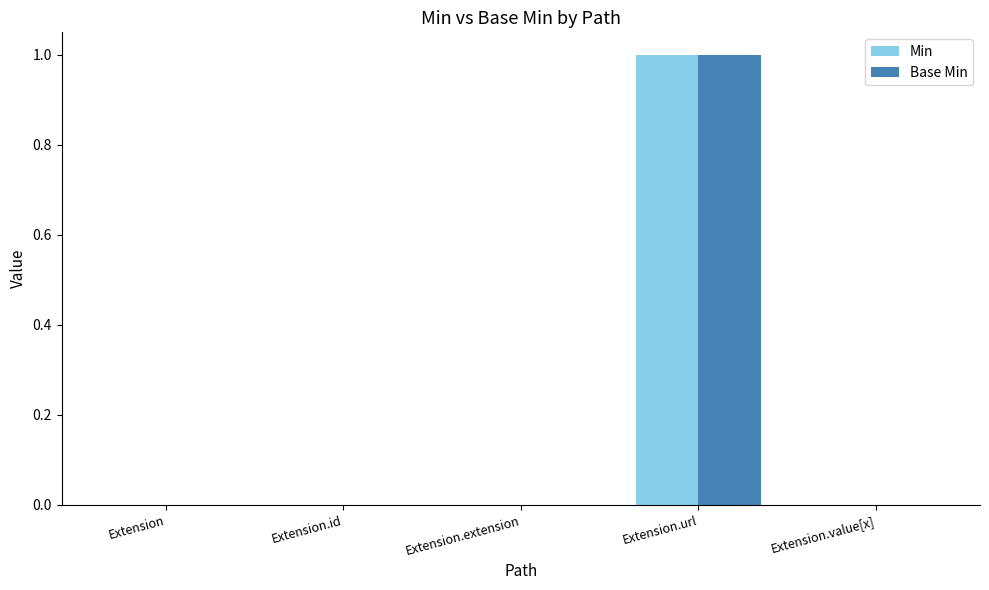

Which category has the highest value in the Base Min series?

Extension.url